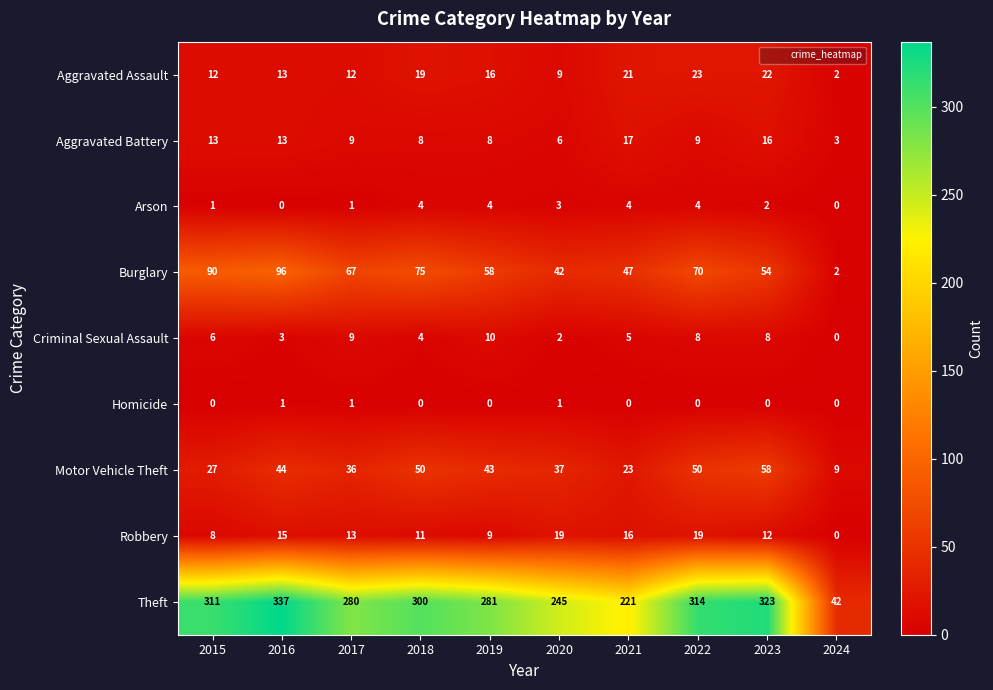

How many values in Robbery are above zero?

9